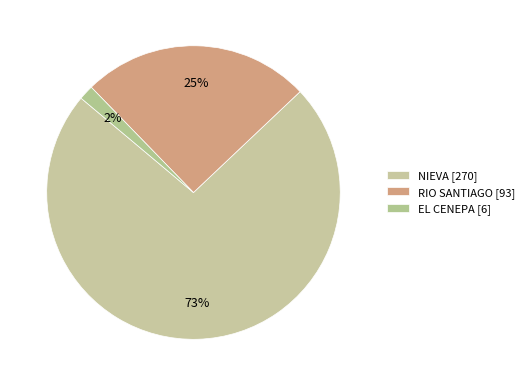

Combined, do EL CENEPA and NIEVA account for over 50%?

Yes